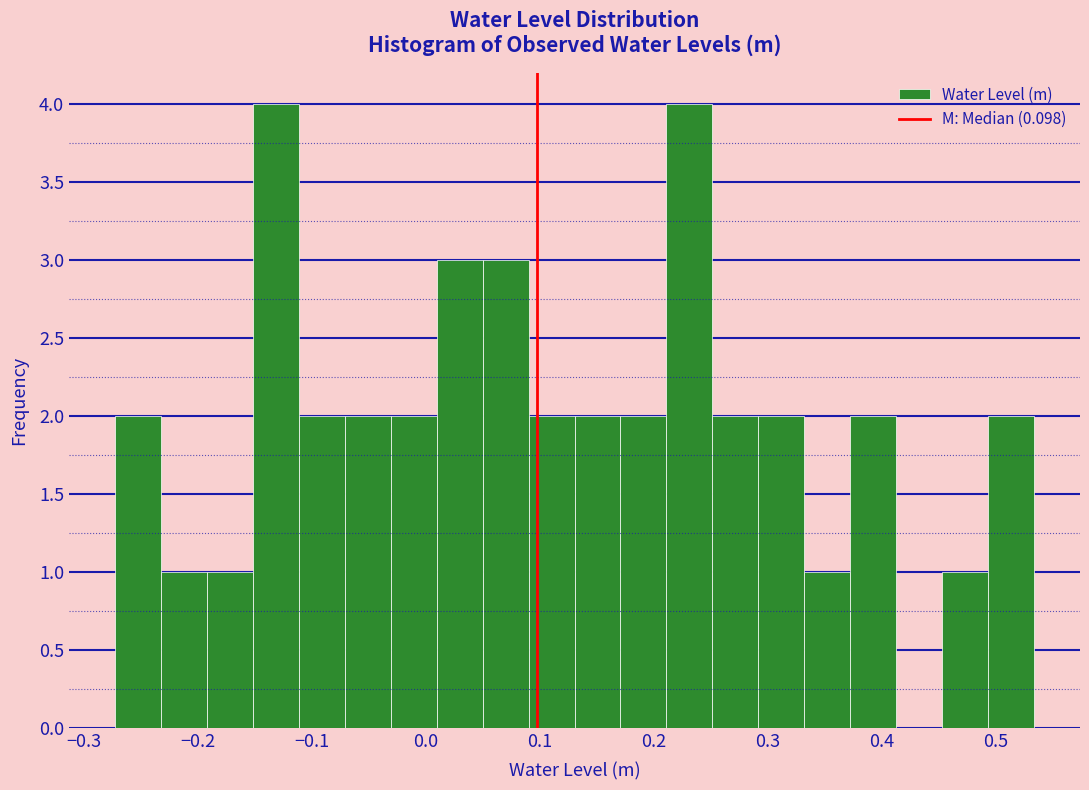

How tall is the bar that spans -0.27 to -0.23 on the x-axis? Neither the bar edges nor the heights are printed on the chart, so give them approximately, as read against the axes.

2